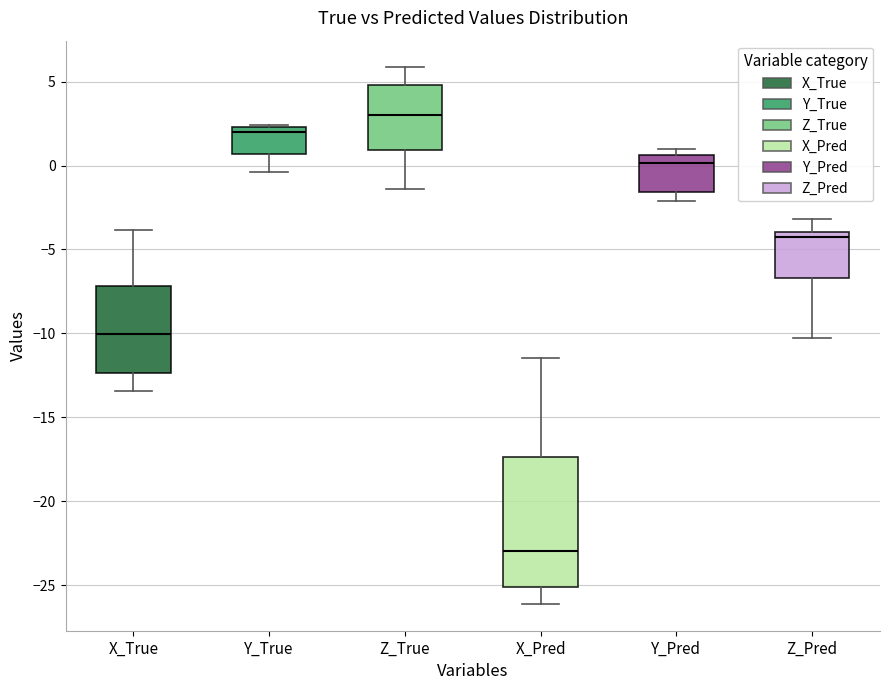

Which box is the tallest, from its lower edge to its upper edge?

X_Pred